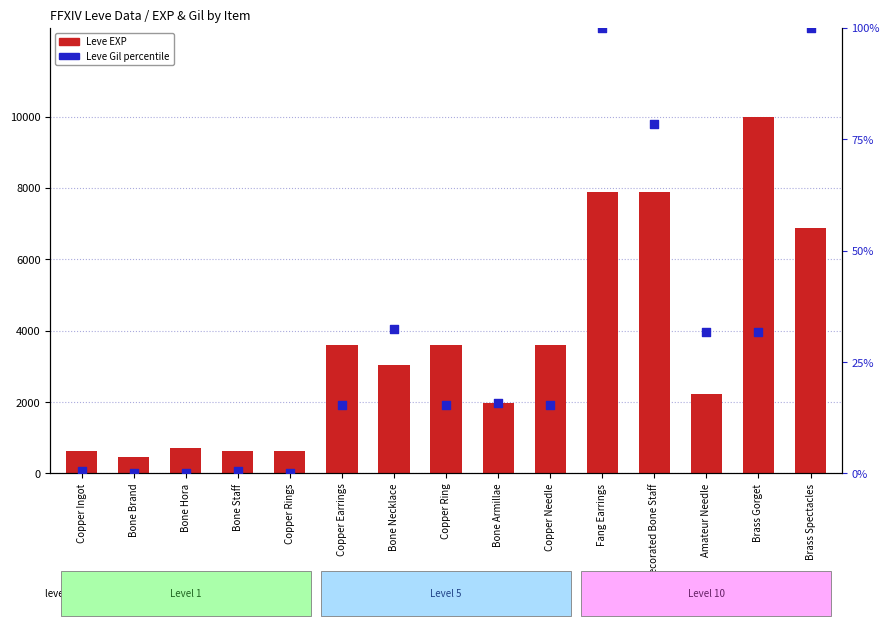

Which series contains the highest Y value?

Leve EXP